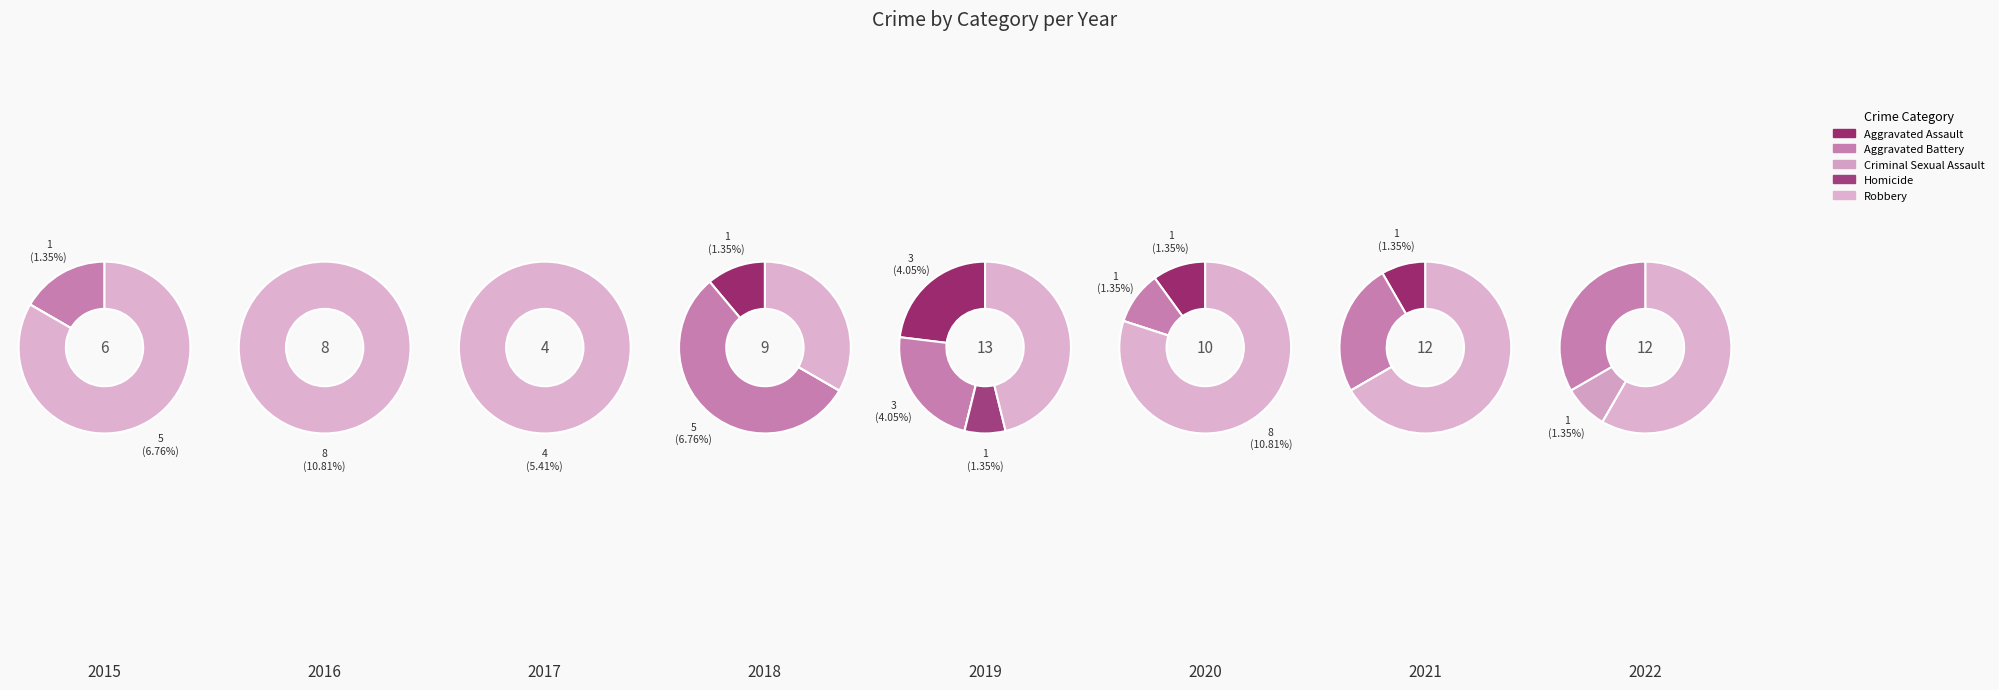

How many segments does this pie chart have?

5